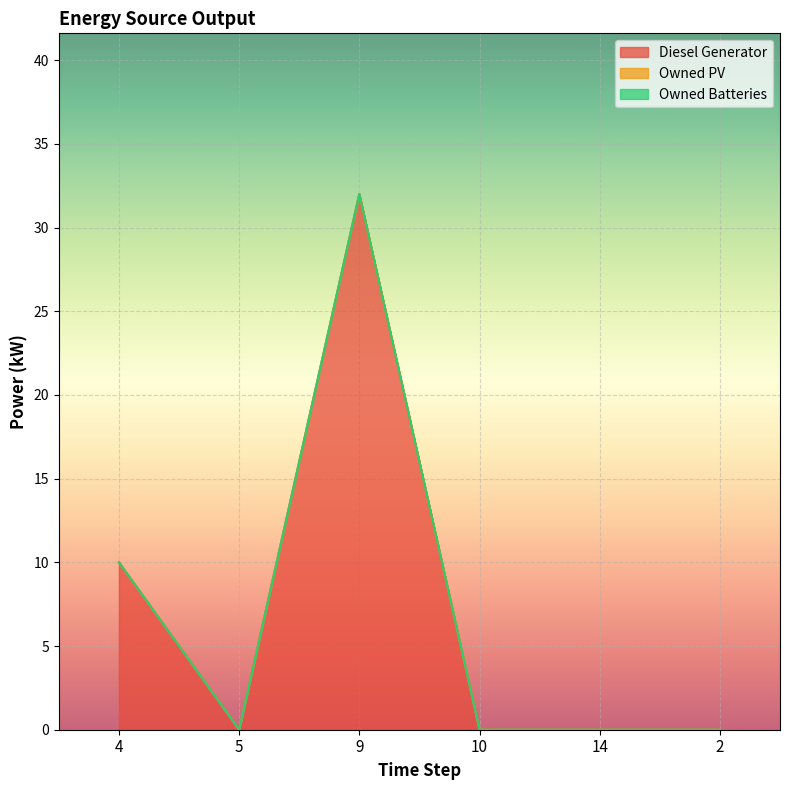

What is the maximum value shown in the chart?

32.0